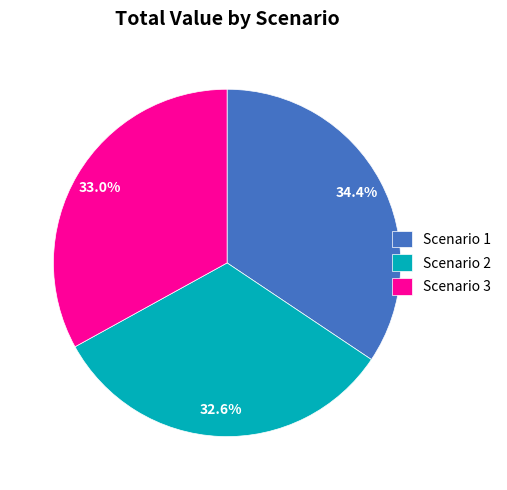

How many slices are in this pie chart?

3